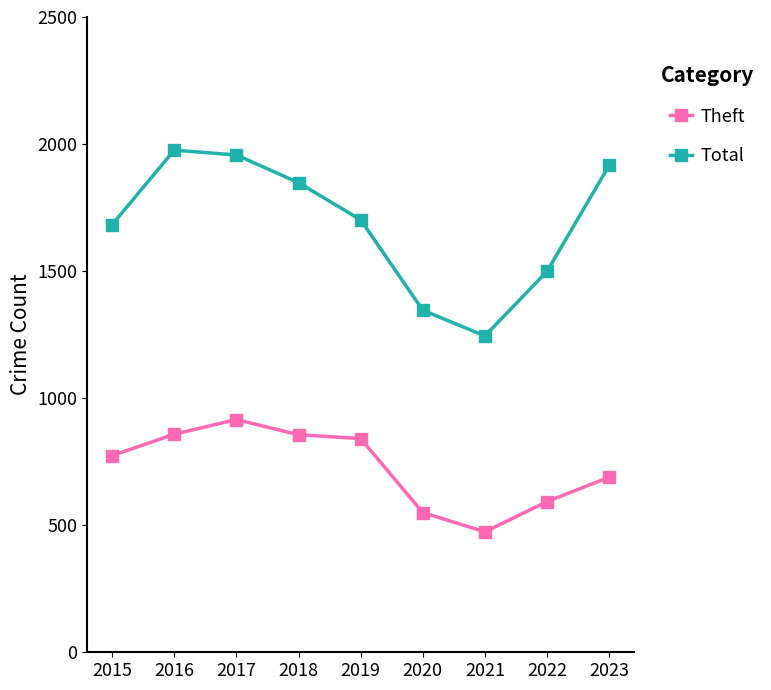

Which series changed the most between 2016 and 2019?

Total